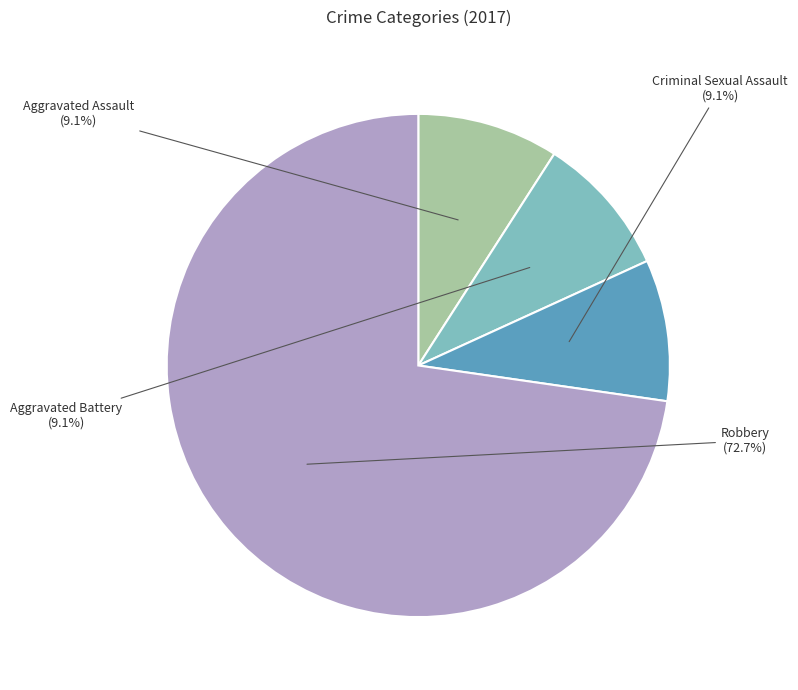

Is Aggravated Assault the majority of the pie?

No